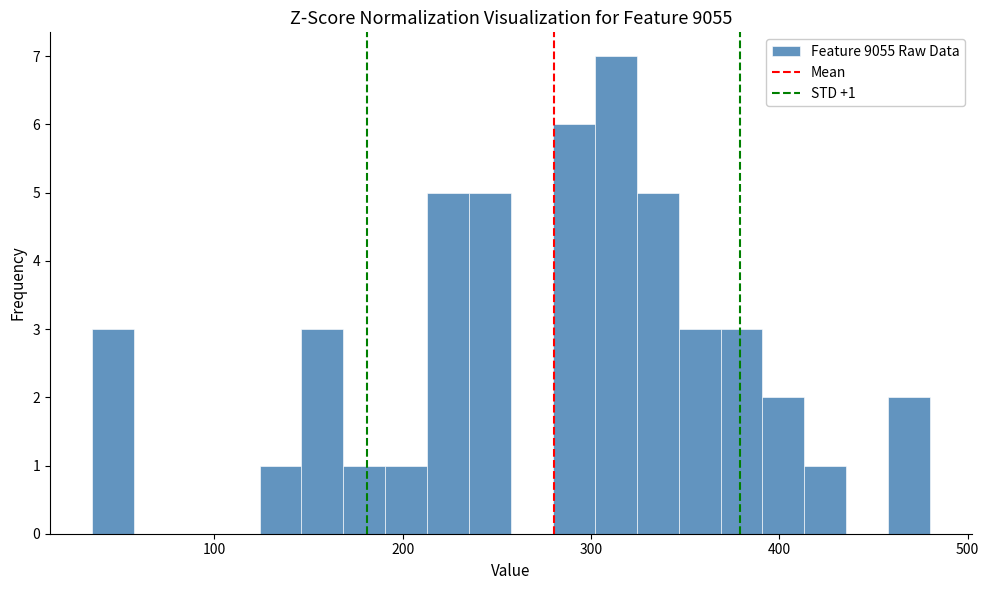

Around what value on the x-axis is the tallest bar? Give the approximate position of its centre, as read against the axis.

310